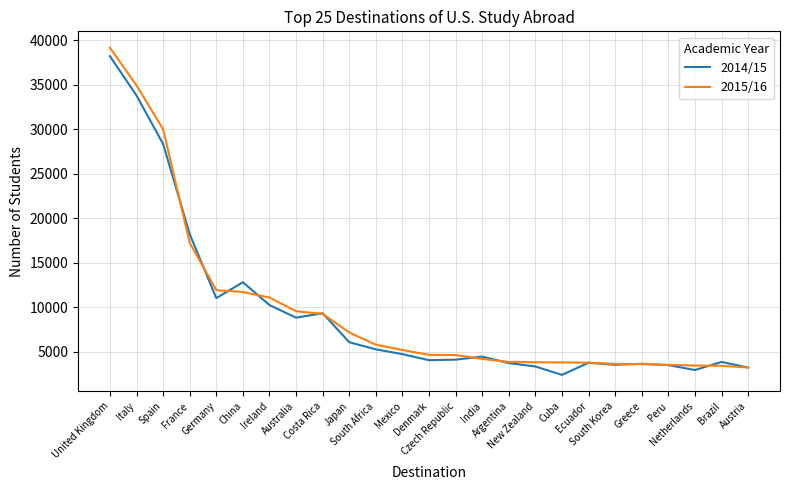

The 2014/15 series shows 8173 at South Africa. True or false?

False